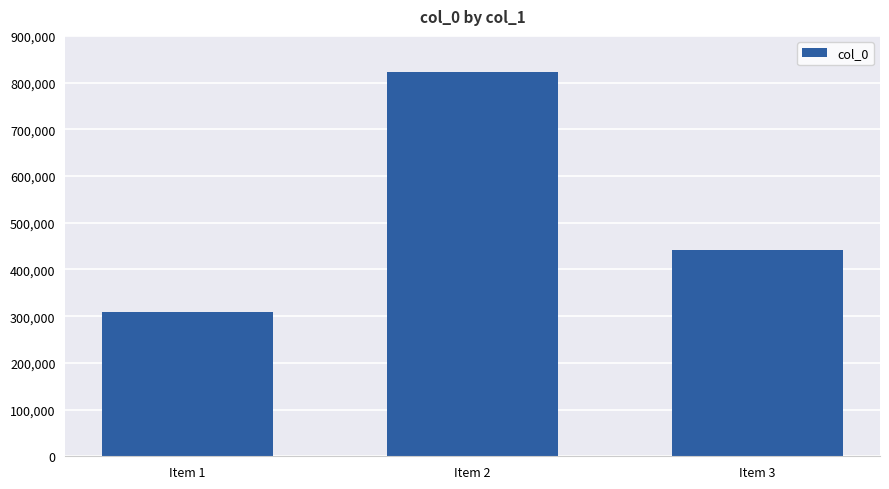

Count the number of categories in the chart.

3